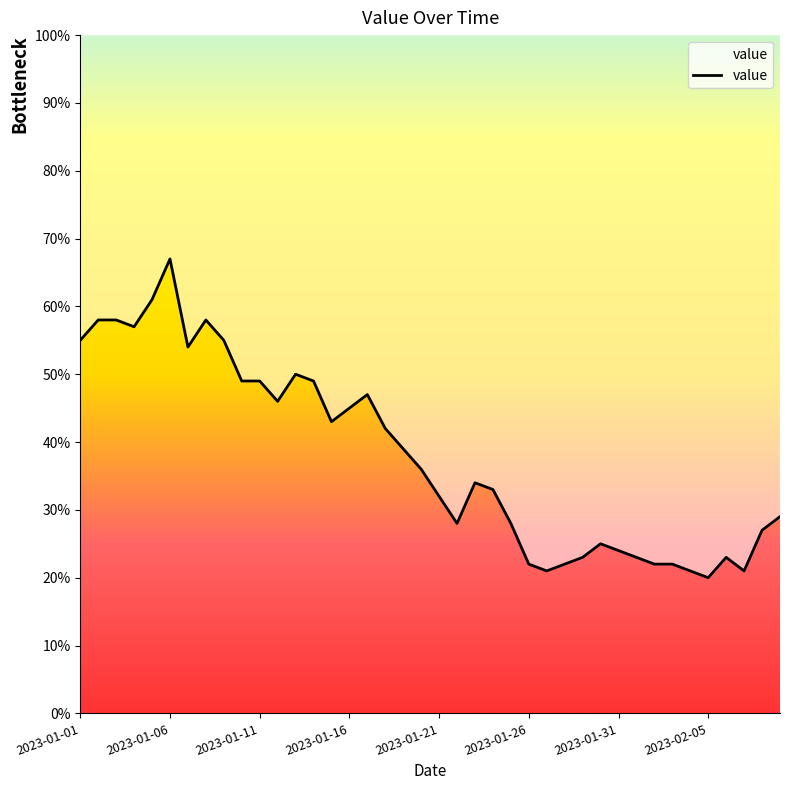

What position from the right is 2023-01-16?

25